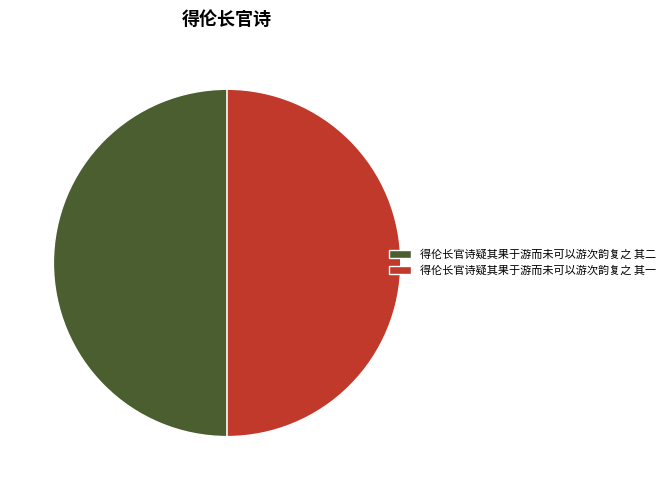

How many segments does this pie chart have?

2